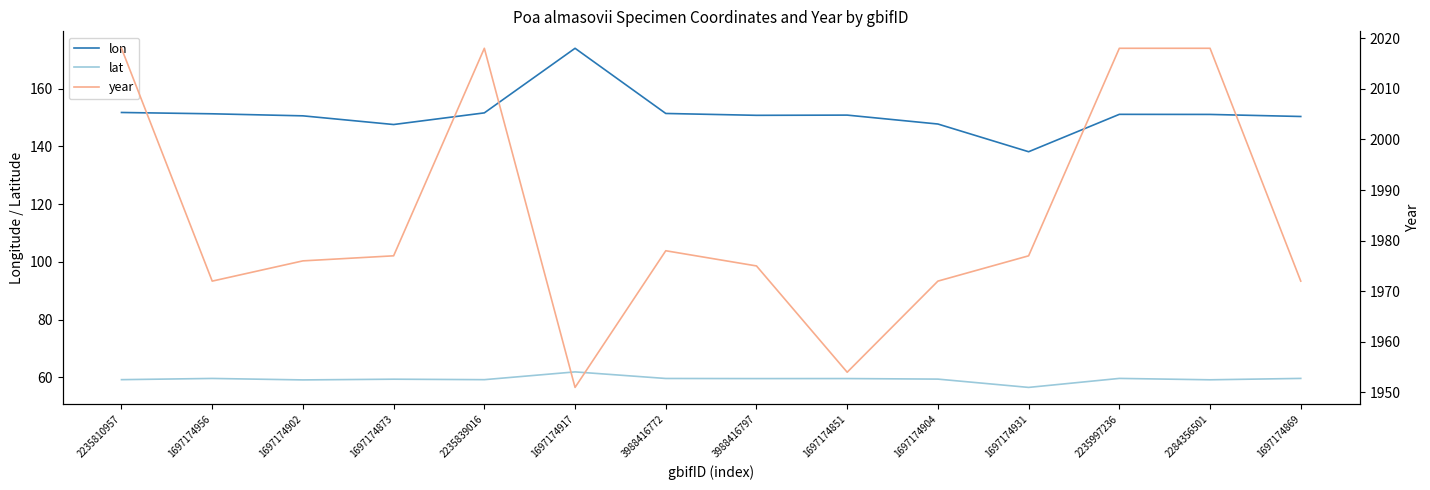

Which series has the largest total across all categories?

year